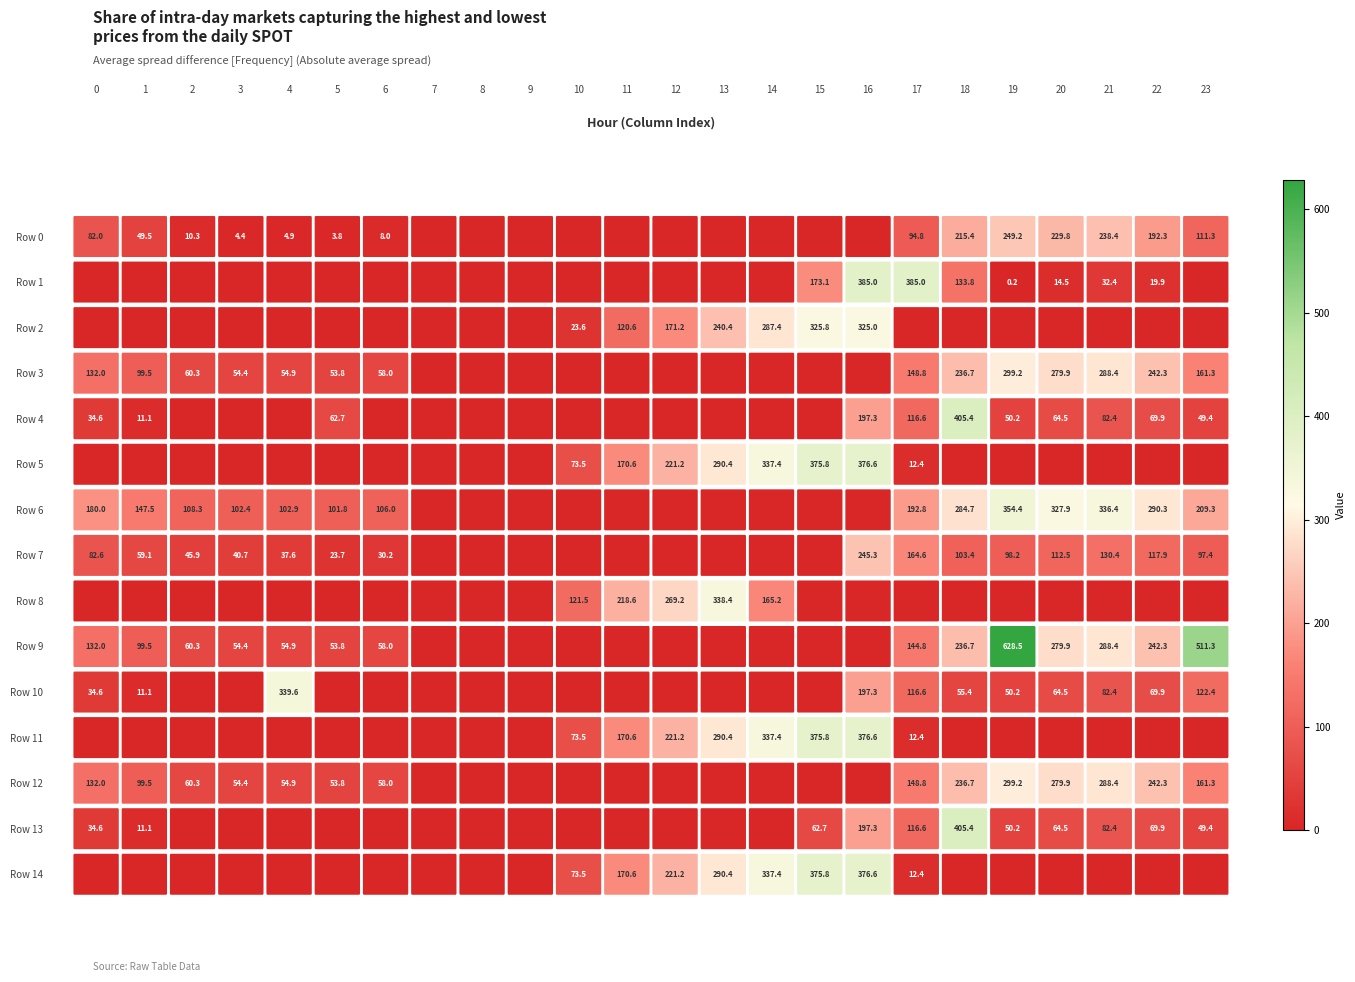

Is the value of Row 7 at 2 greater than the value of Row 13 at 19?

No